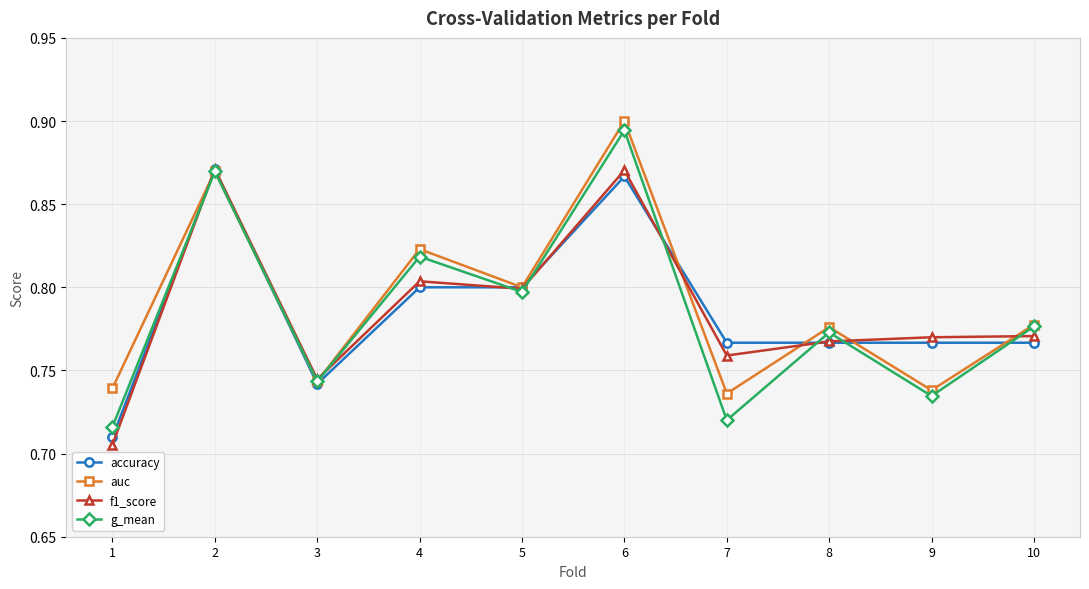

Which series has the largest range (max minus min)?

g_mean